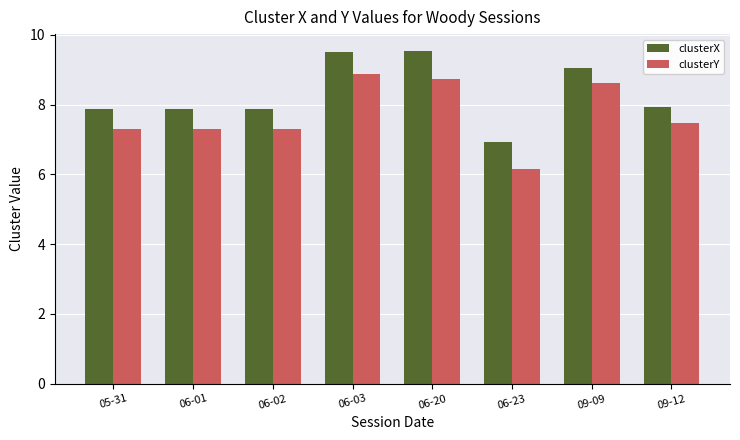

What is the spread (max minus min) of values at 06-03?

0.6